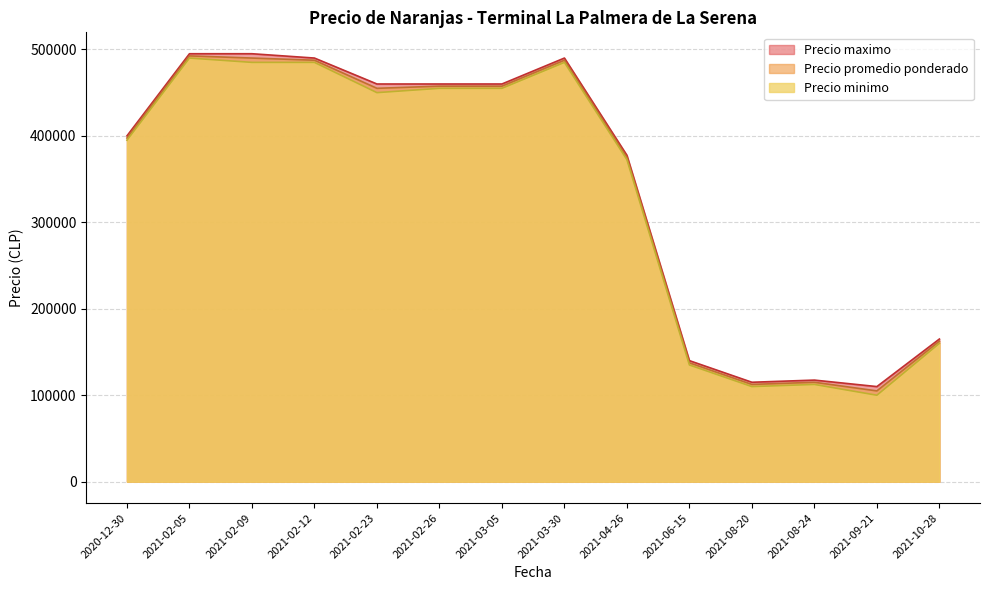

At which label is Precio minimo closest to 295000?

2021-04-26